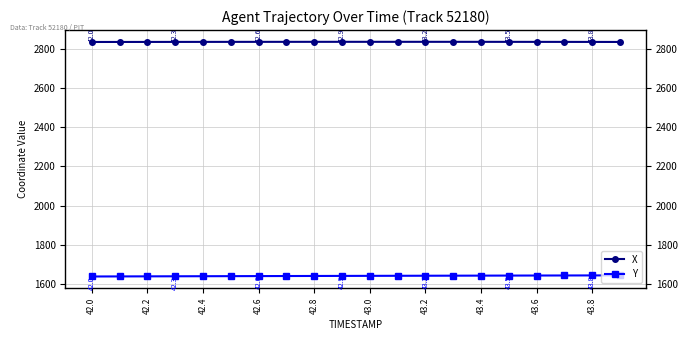

What are all the series names shown in the legend?

X, Y